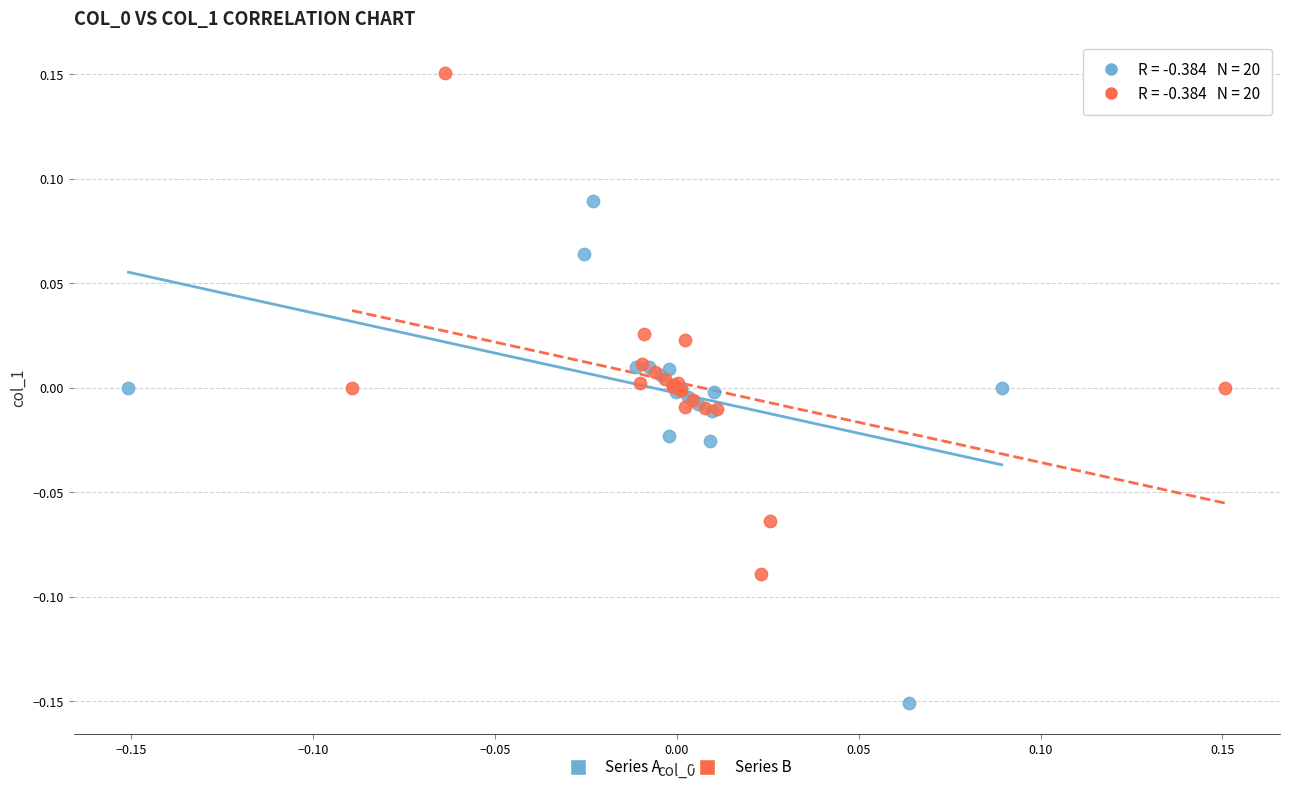

Which series contains the lowest Y value?

Series A